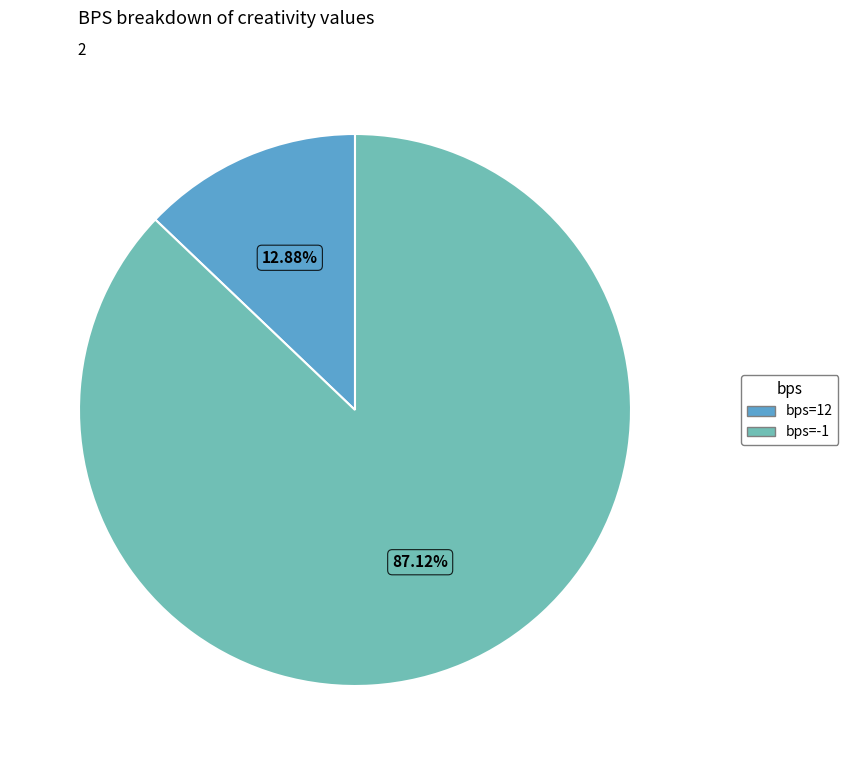

Is there a majority slice in this chart?

Yes